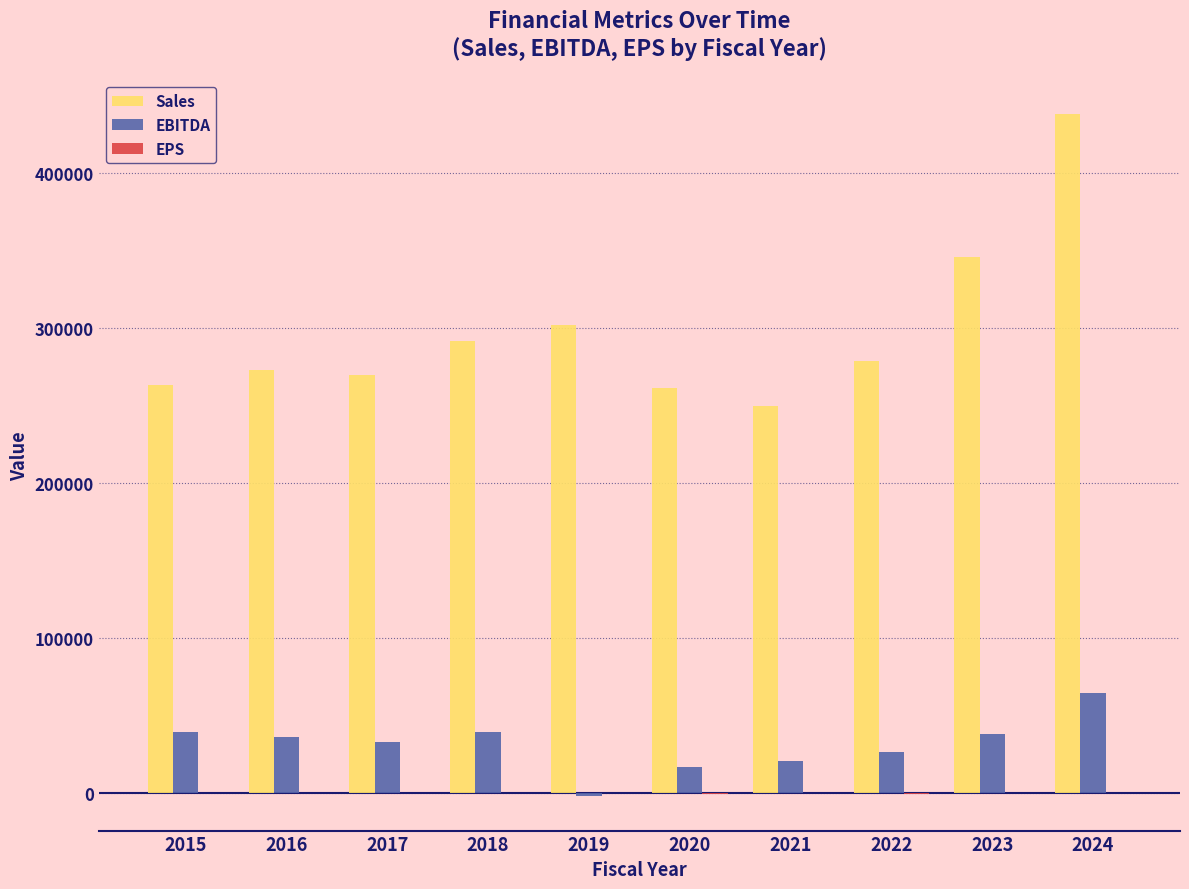

The value of Sales at 2023 is 101720.2. True or false?

False